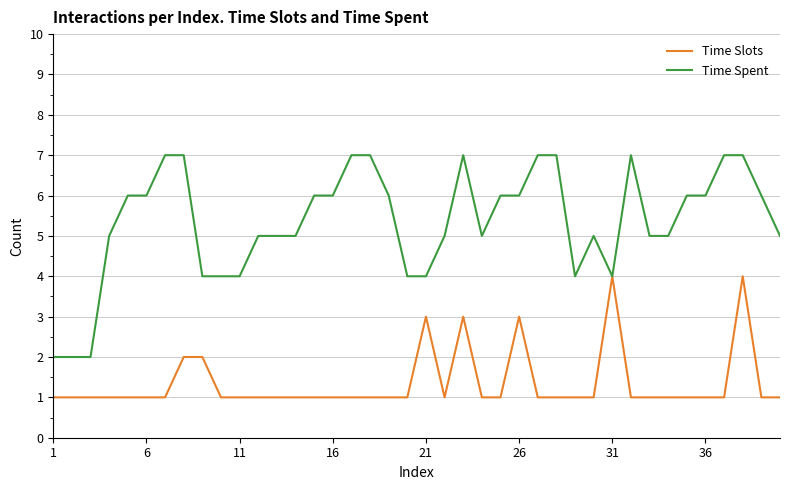

Which series has the largest total across all categories?

Time Spent